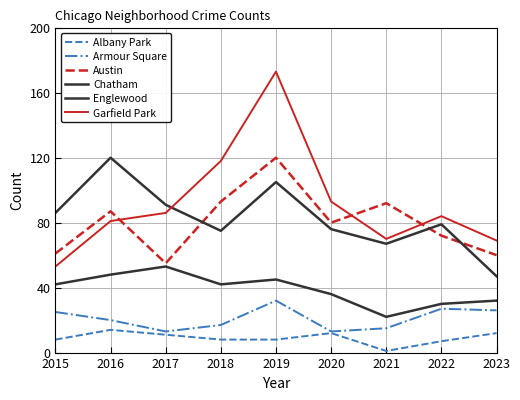

Which has a higher value, 2018 or 2020?

2020